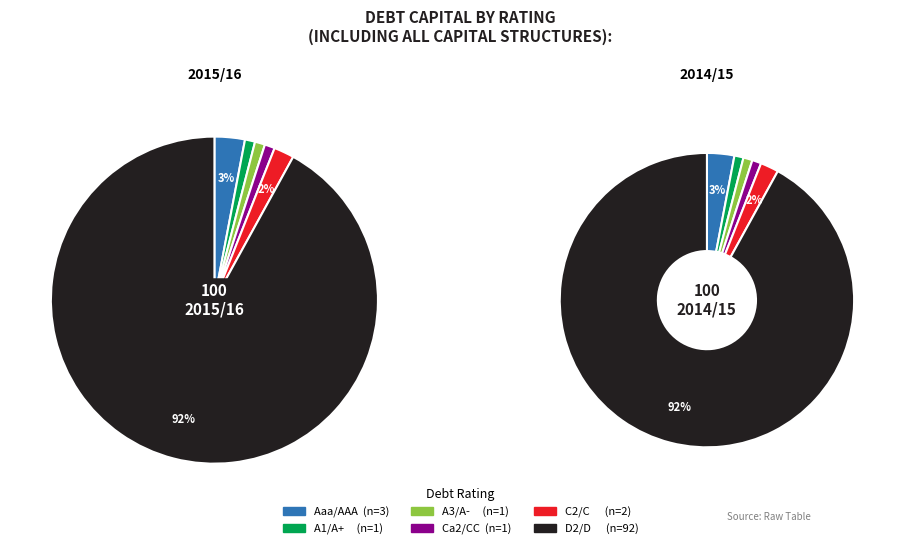

Which has a higher value, C2/C or Ca2/CC?

C2/C